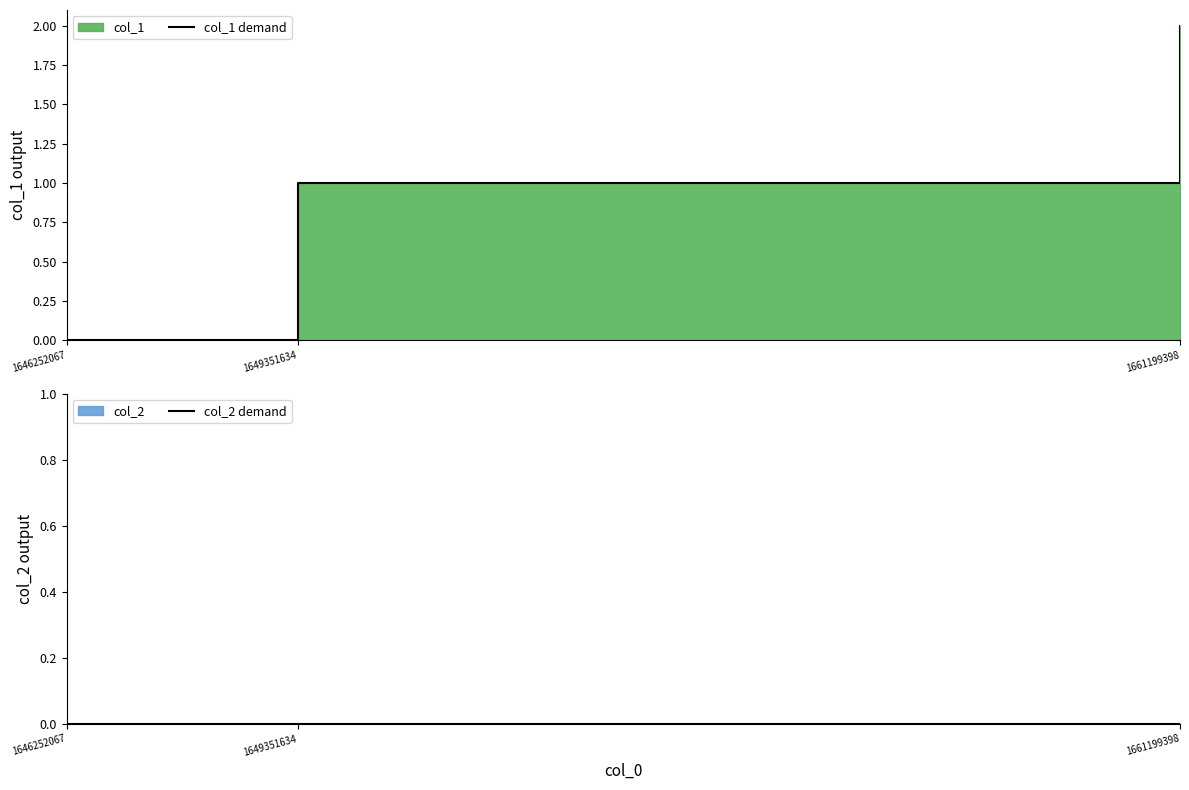

Count the number of categories in the chart.

3